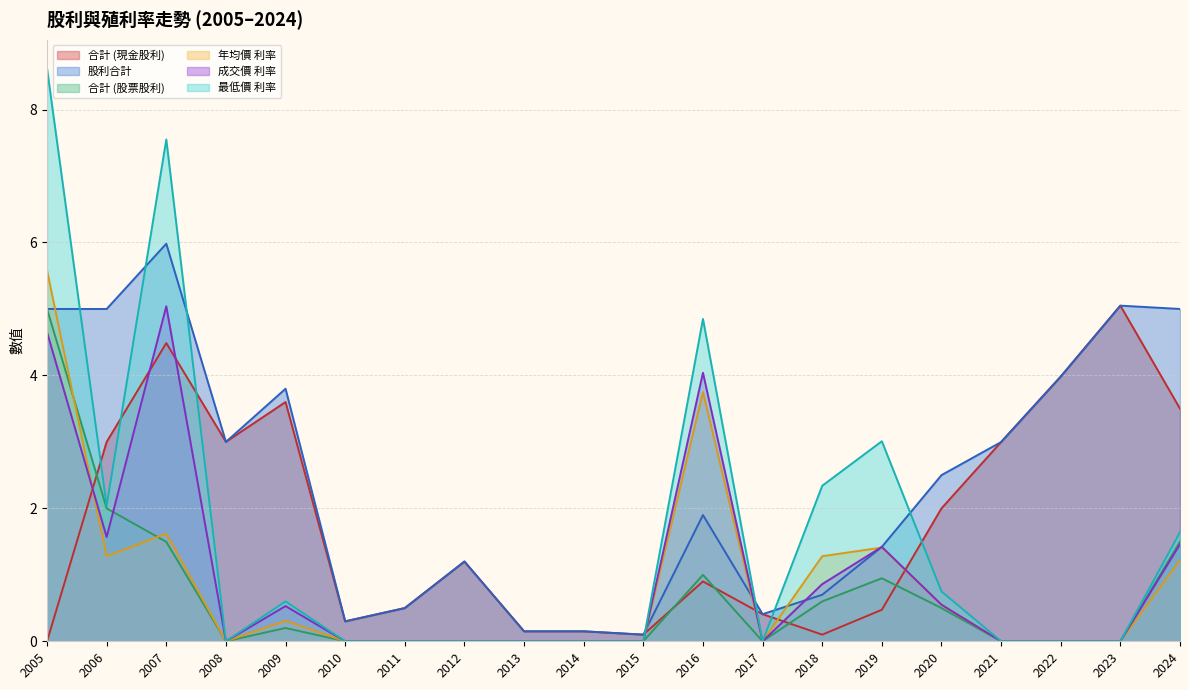

Which series has the largest range (max minus min)?

最低價 利率